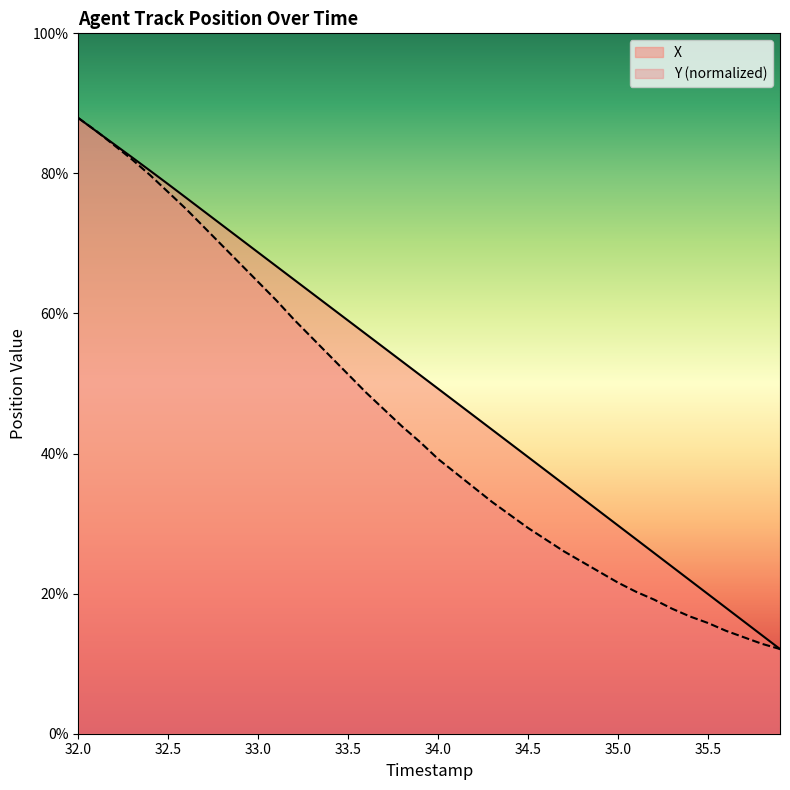

Which series has the largest total across all categories?

X